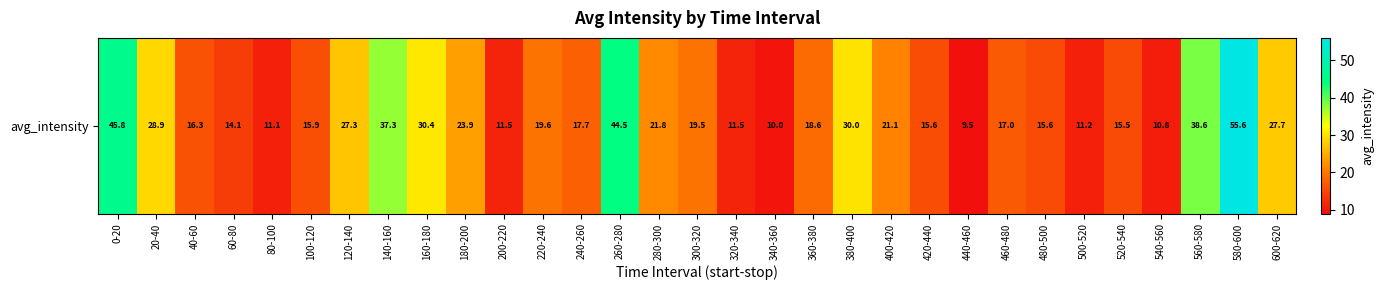

Reading left to right, list all the values displayed in this chart.

45.8	28.9	16.3	14.1	11.1	15.9	27.3	37.3	30.4	23.9	11.5	19.6	17.7	44.5	21.8	19.5	11.5	10.0	18.6	30.0	21.1	15.6	9.5	17.0	15.6	11.2	15.5	10.8	38.6	55.6	27.7